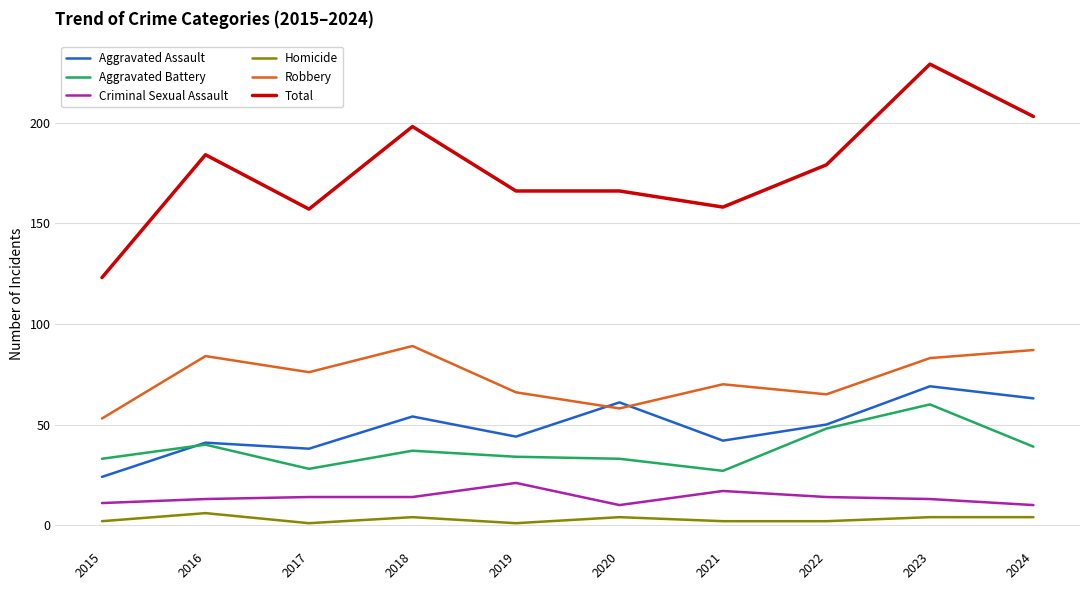

Which series has the largest range (max minus min)?

Total